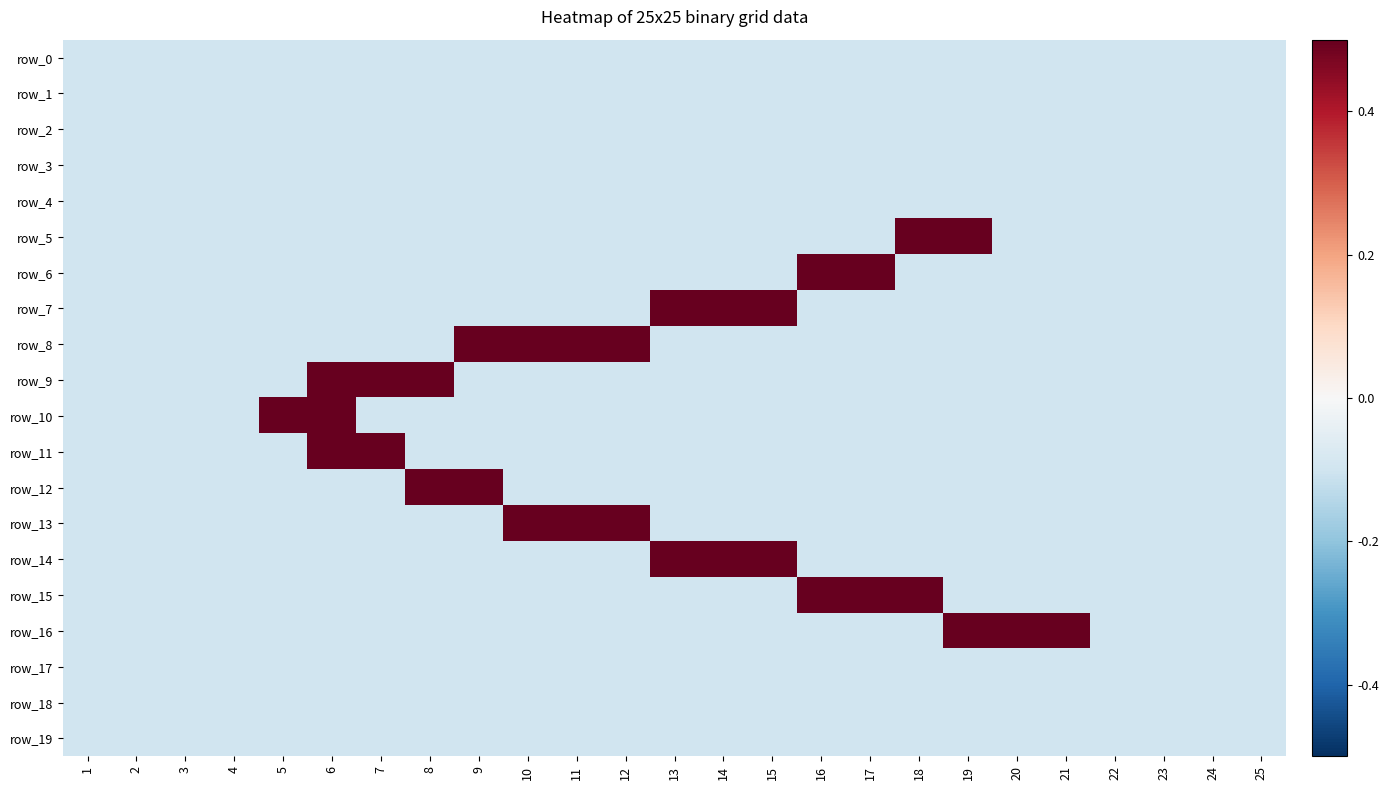

At how many categories does at least one series exceed 0?

17